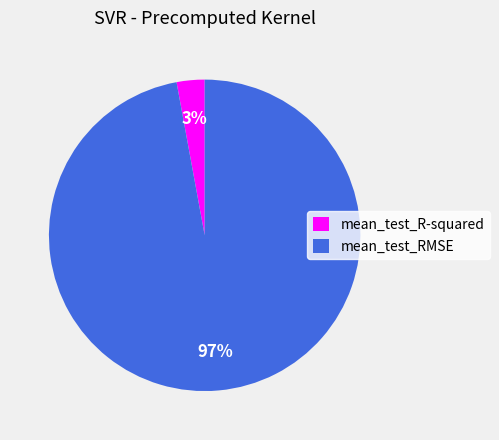

Count the number of slices in the pie.

2